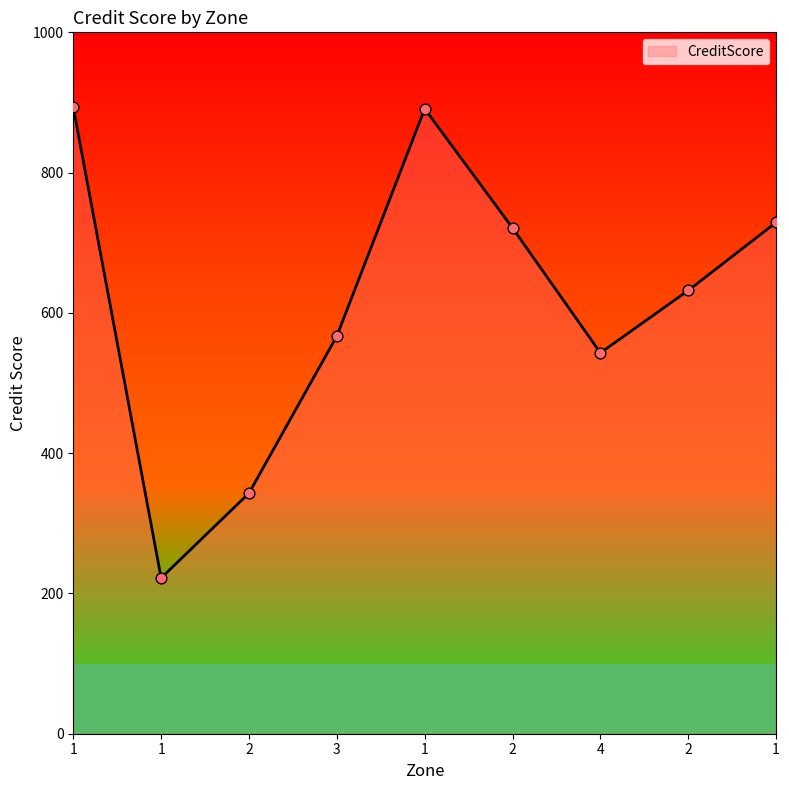

What is the change in value from 1 to 2?

-170